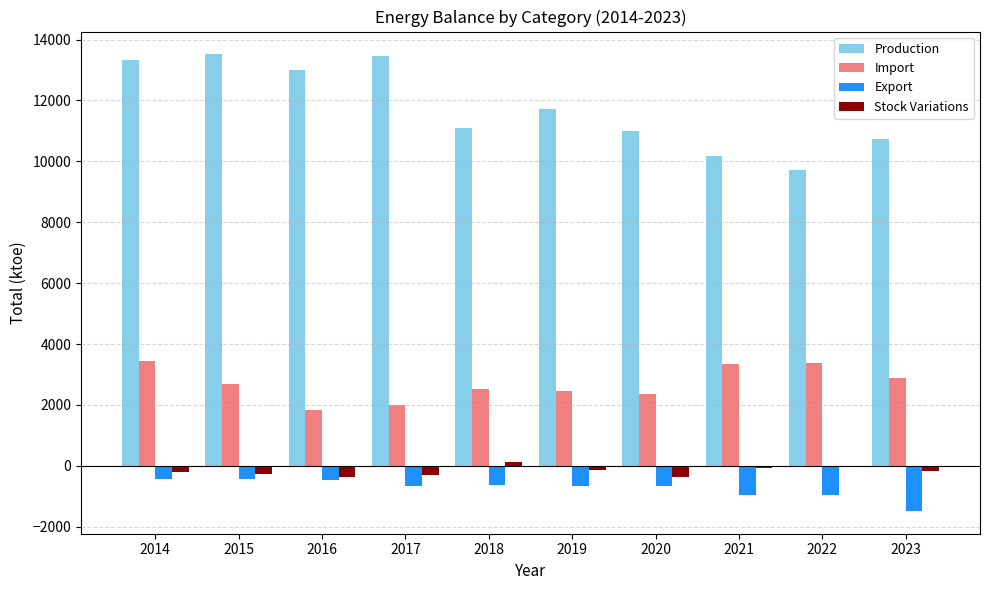

True or false: Import has a value of 3380.8 at 2022.

True